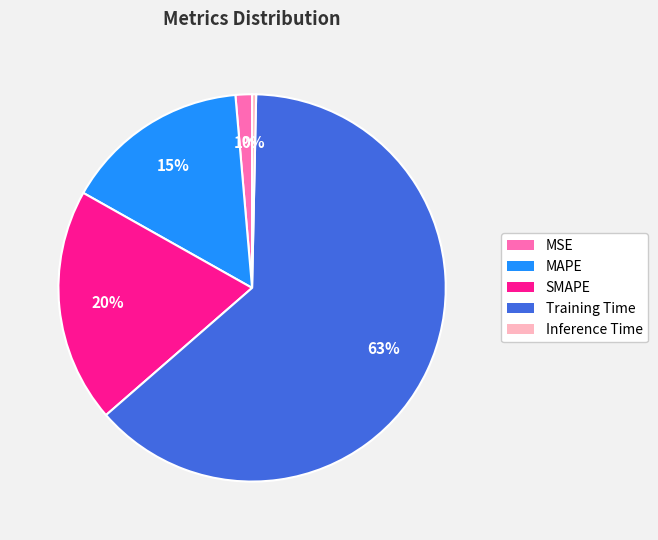

Is there any slice that represents more than half of the pie?

Yes